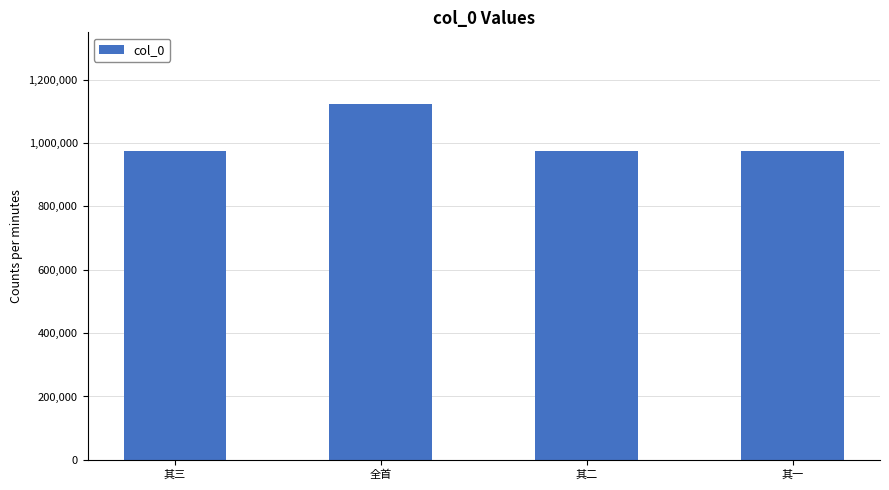

What is the maximum value shown in the chart?

1124151